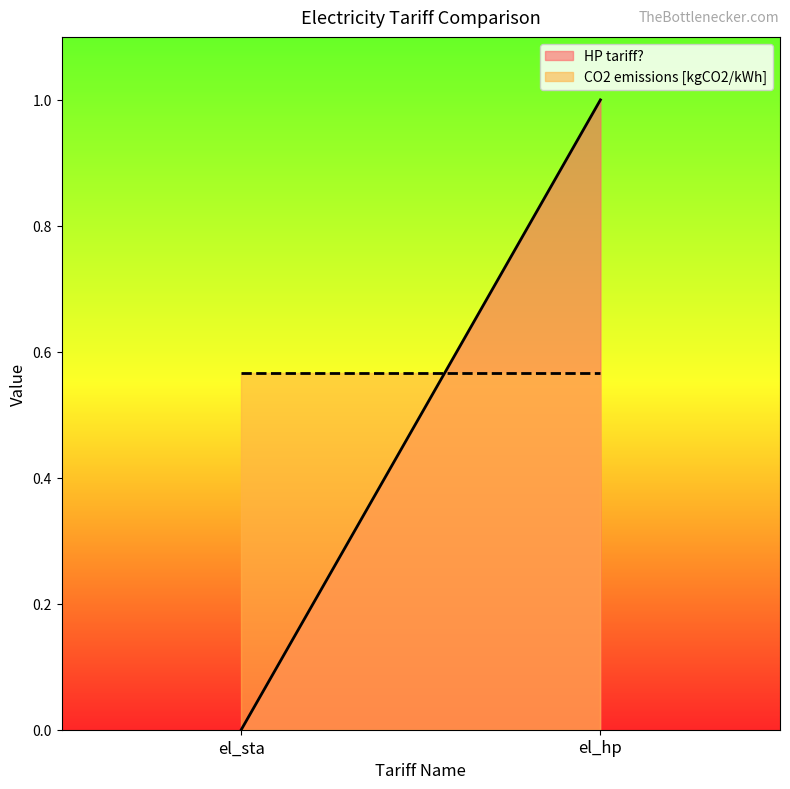

What is the highest value of the HP tariff? series?

1.0